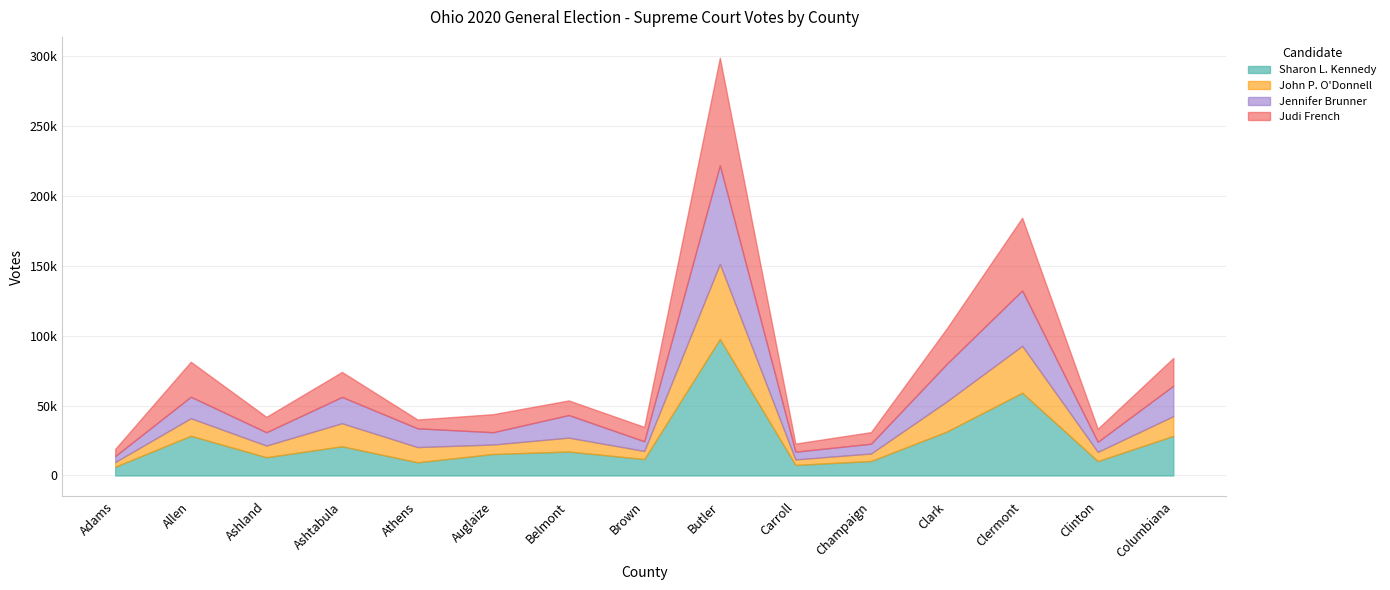

What is the highest value of the Jennifer Brunner series?

70543